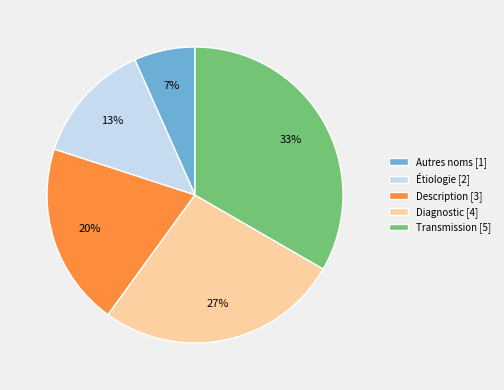

How many segments does this pie chart have?

5